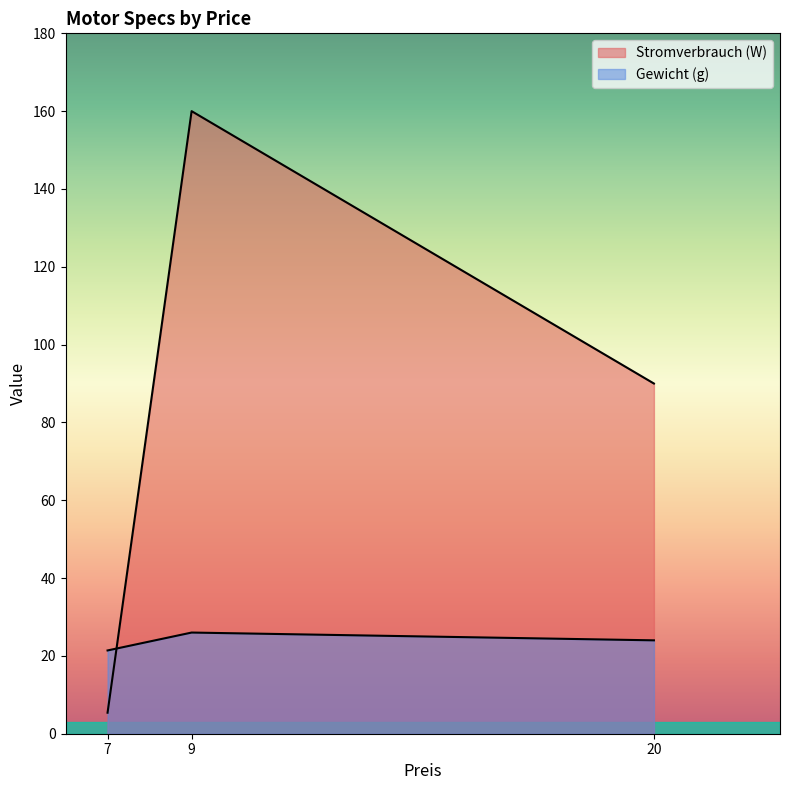

Does the chart display data point markers on the line(s)?

No